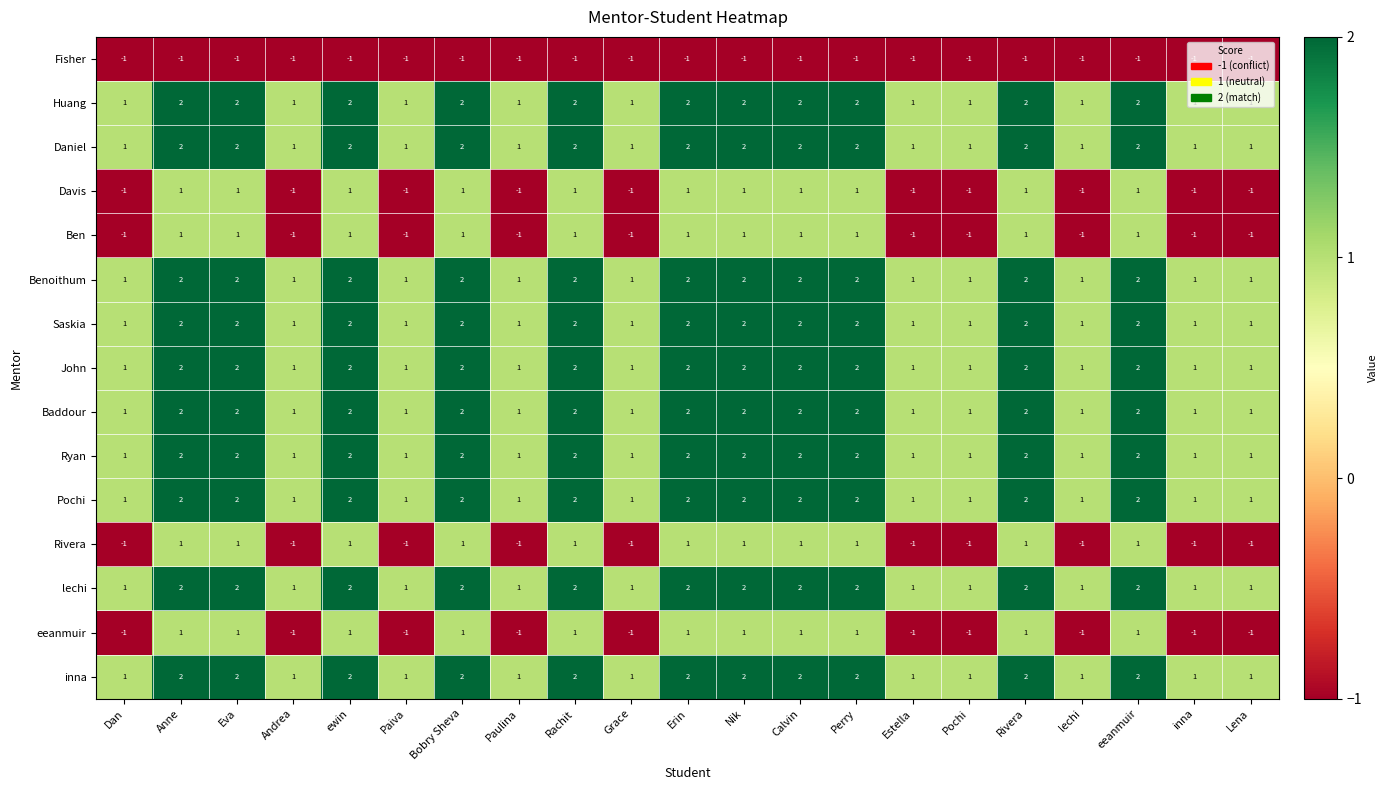

What is the sum of all Ryan values?

32